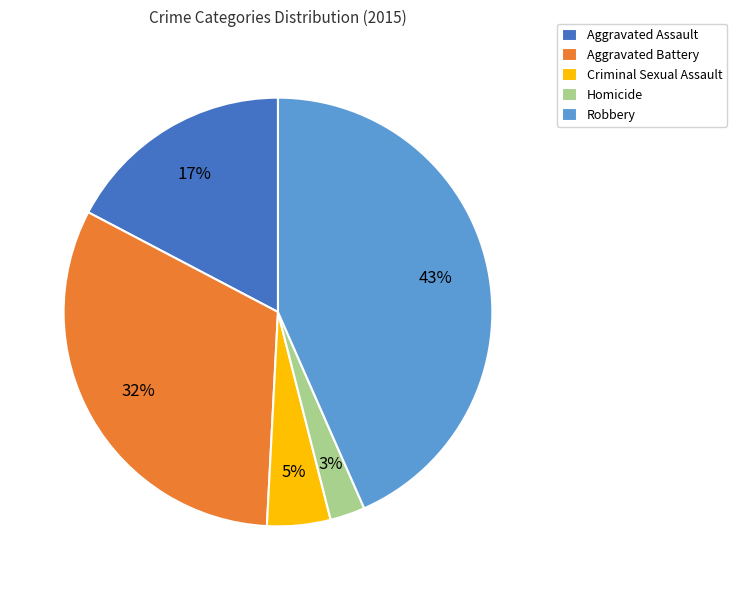

To the nearest percent, what is the combined percentage of Aggravated Assault and Aggravated Battery?

49%